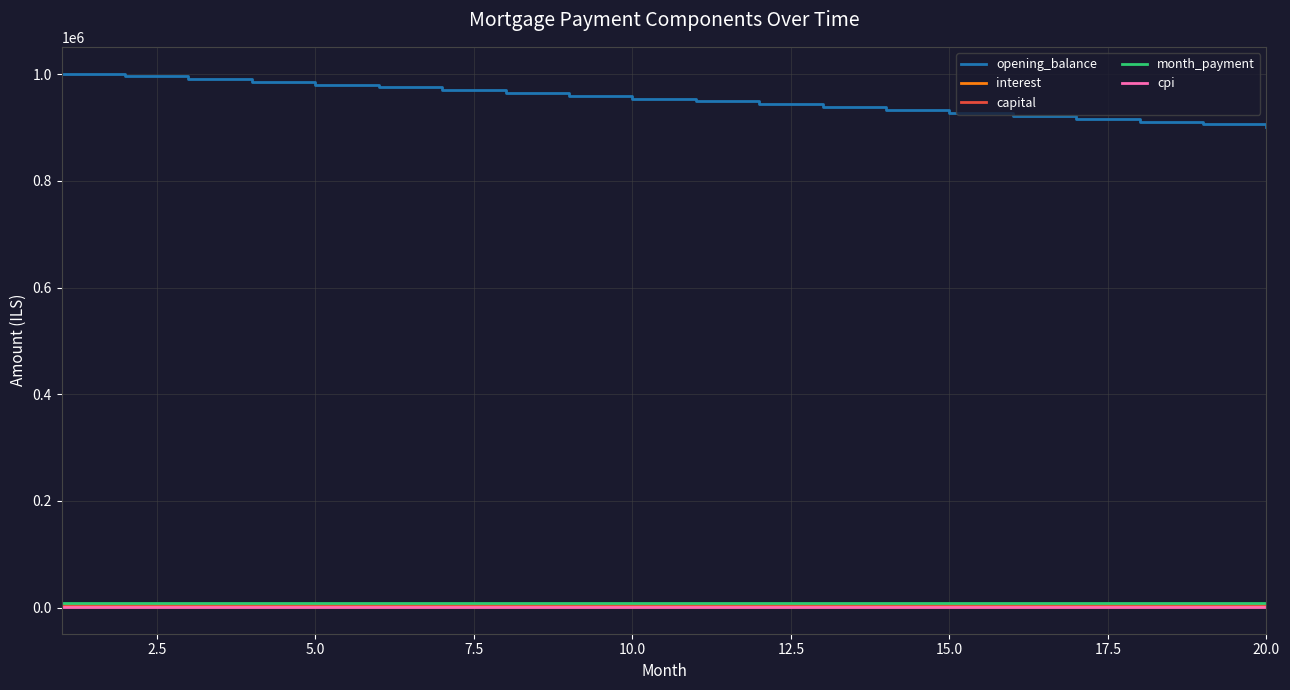

What is the average value of the month_payment series?

9071.4